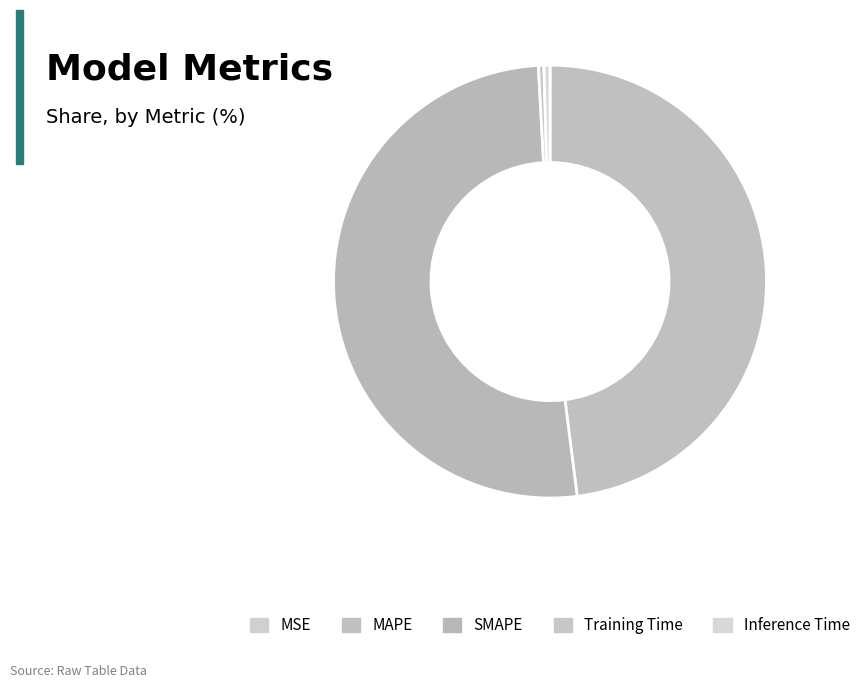

Which has a higher value, MSE or SMAPE?

SMAPE